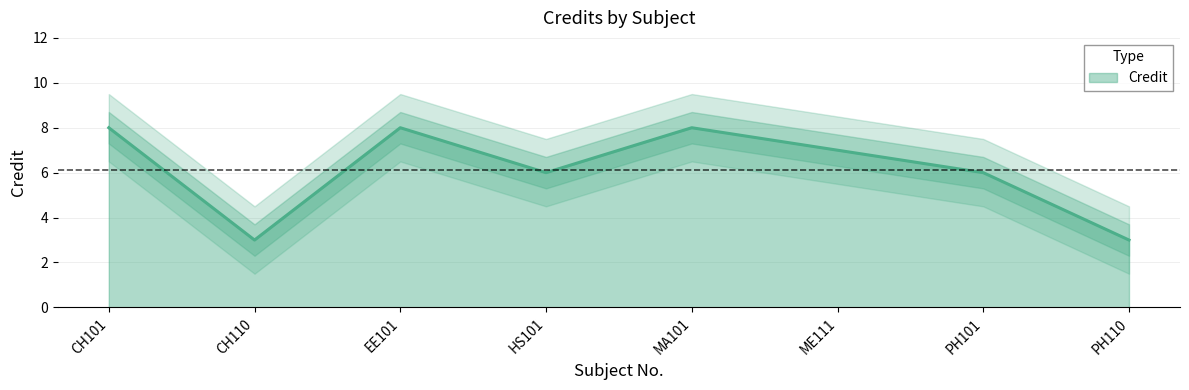

What is the smallest value displayed?

3